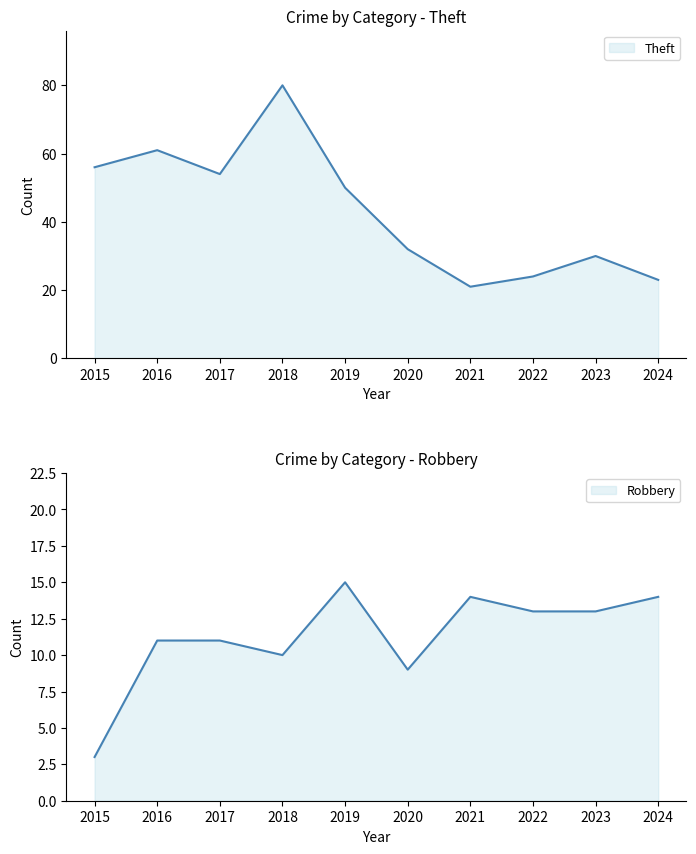

The value of Theft at 2021 is 21. True or false?

True